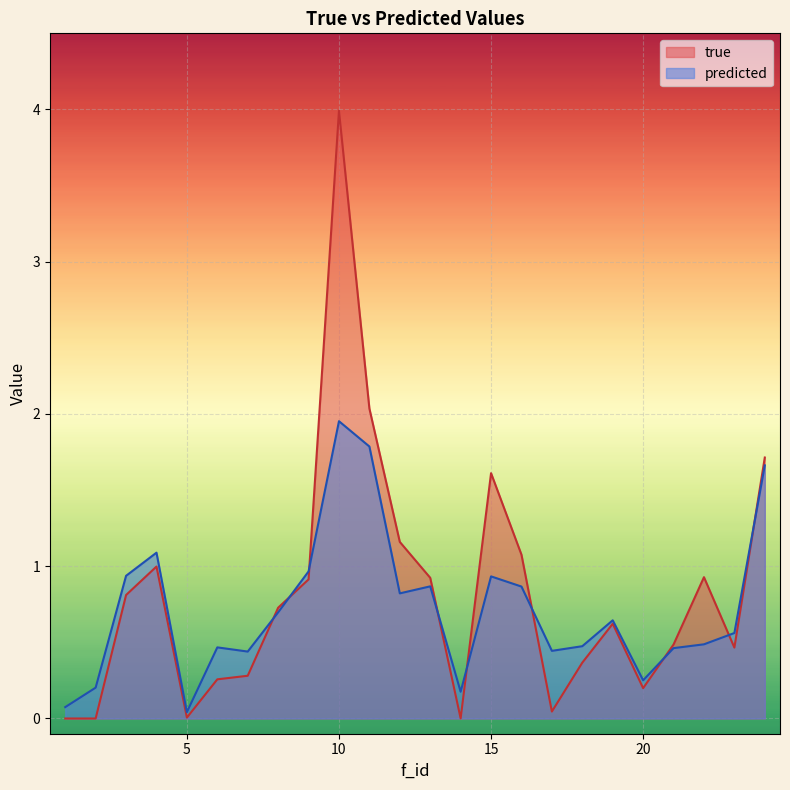

How many interior local valleys does the true series have?

6